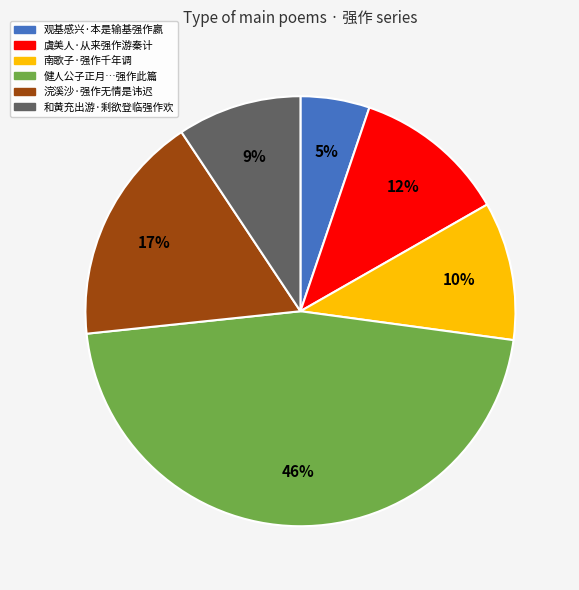

To the nearest percent, what is the difference between the largest and smallest slice percentages?

41%